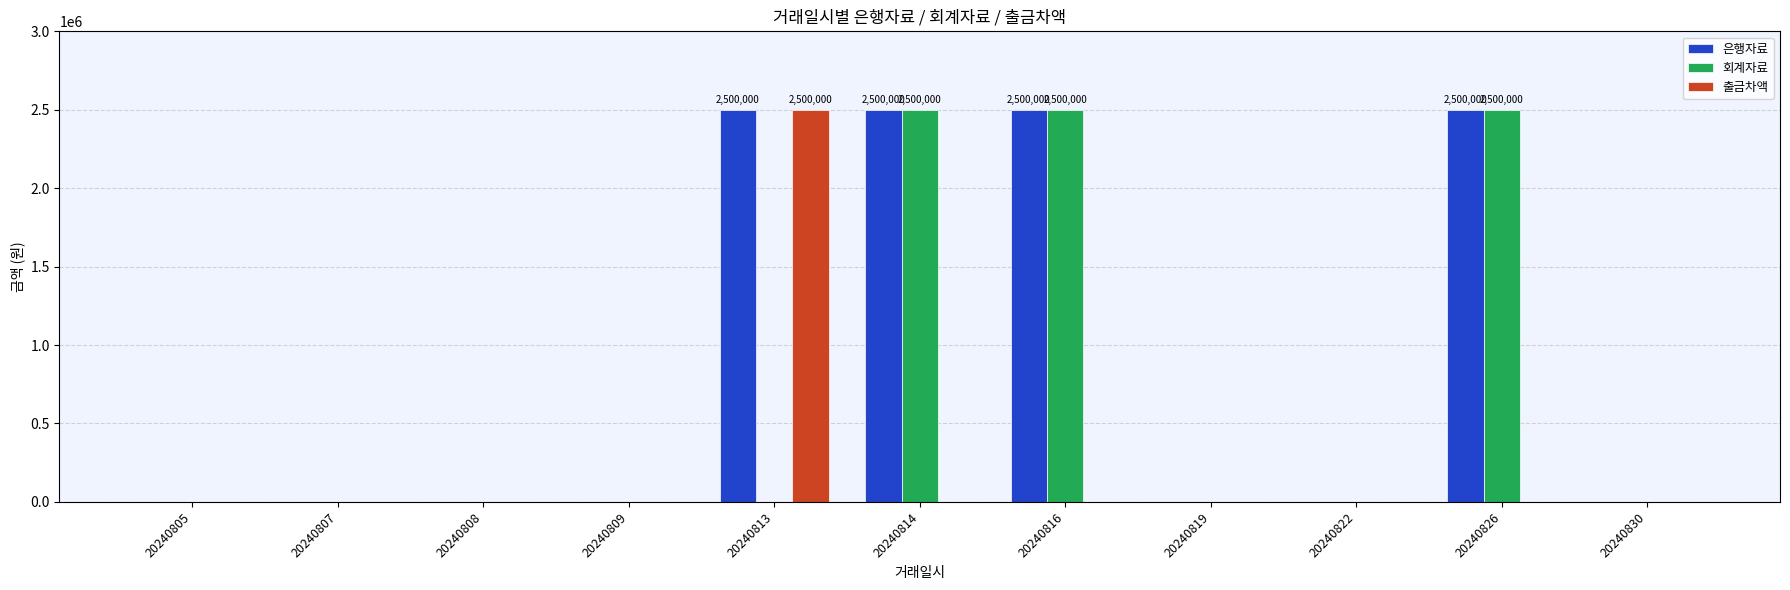

What is the total value across all series at 20240814?

5000000